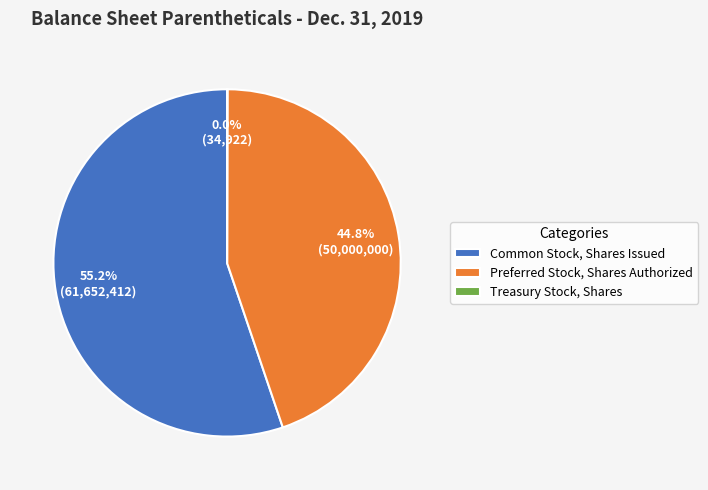

To the nearest percent, what percentage of the pie is Preferred Stock, Shares Authorized?

45%